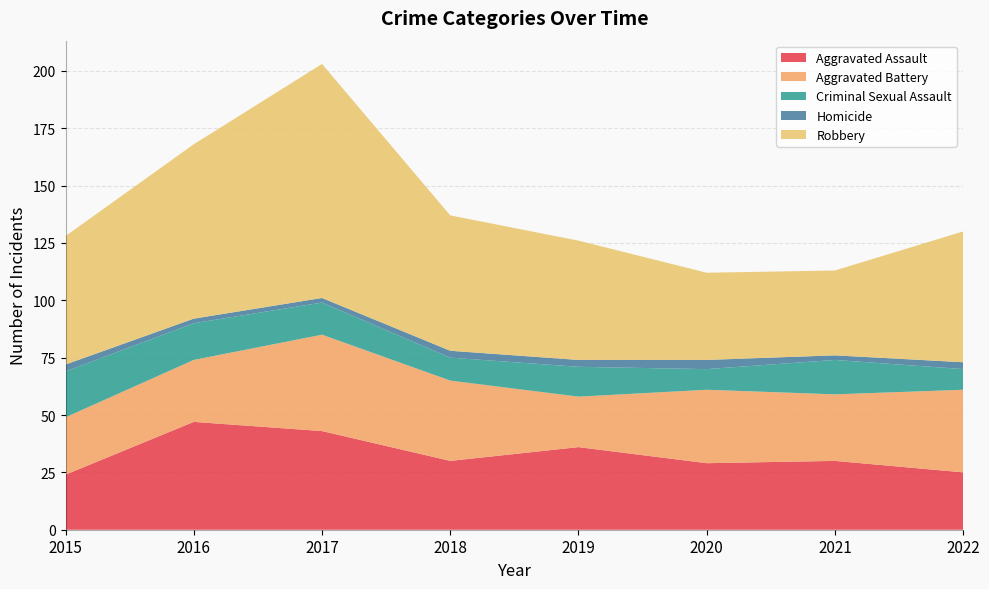

Reading left to right, transcribe all the data shown in this chart.

Aggravated Assault: 2015=24	2016=47	2017=43	2018=30	2019=36	2020=29	2021=30	2022=25
Aggravated Battery: 2015=25	2016=27	2017=42	2018=35	2019=22	2020=32	2021=29	2022=36
Criminal Sexual Assault: 2015=20	2016=16	2017=14	2018=10	2019=13	2020=9	2021=15	2022=9
Homicide: 2015=3	2016=2	2017=2	2018=3	2019=3	2020=4	2021=2	2022=3
Robbery: 2015=56	2016=76	2017=102	2018=59	2019=52	2020=38	2021=37	2022=57